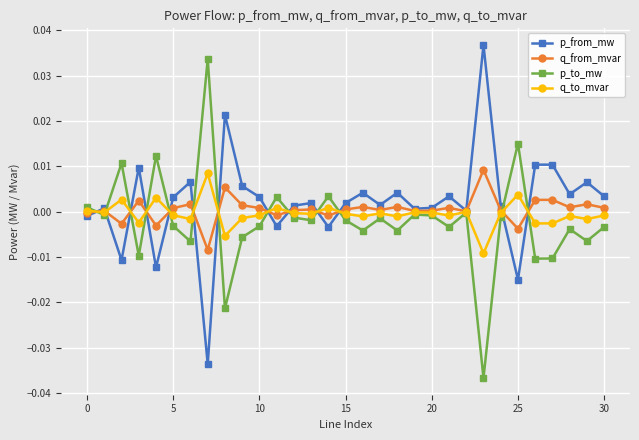

True or false: q_to_mvar has more than 2 interior local peaks.

True